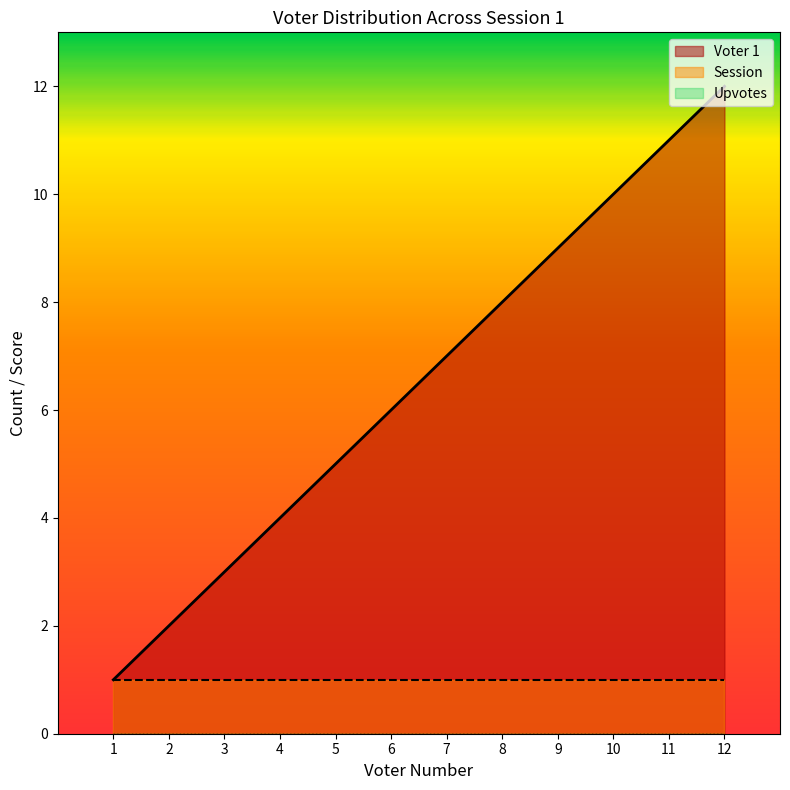

Between 8 and 12, which series saw the biggest shift?

Voter 1